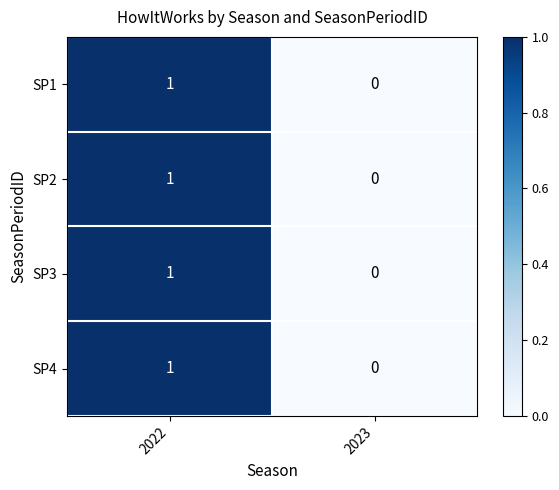

What is the total value across all series at 2022?

4